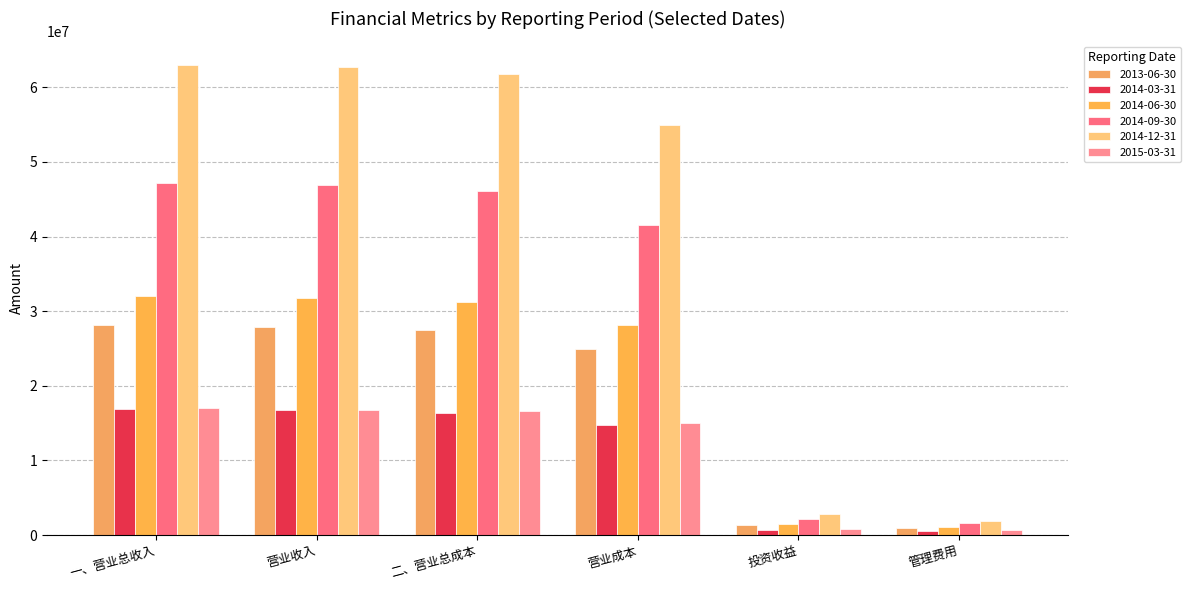

Are the bars grouped side by side (vs. stacked)?

Yes